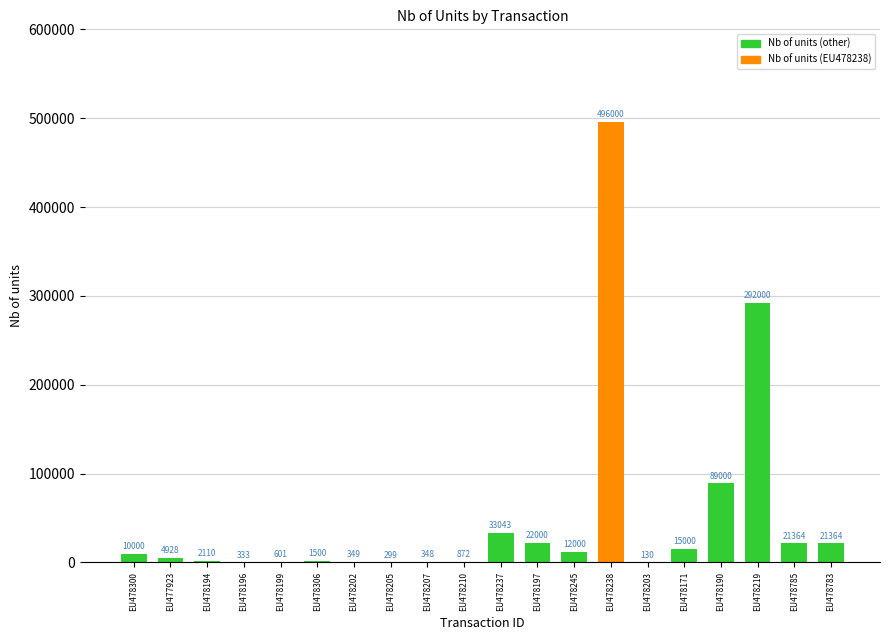

At which label is the value closest to 248065?

EU478219